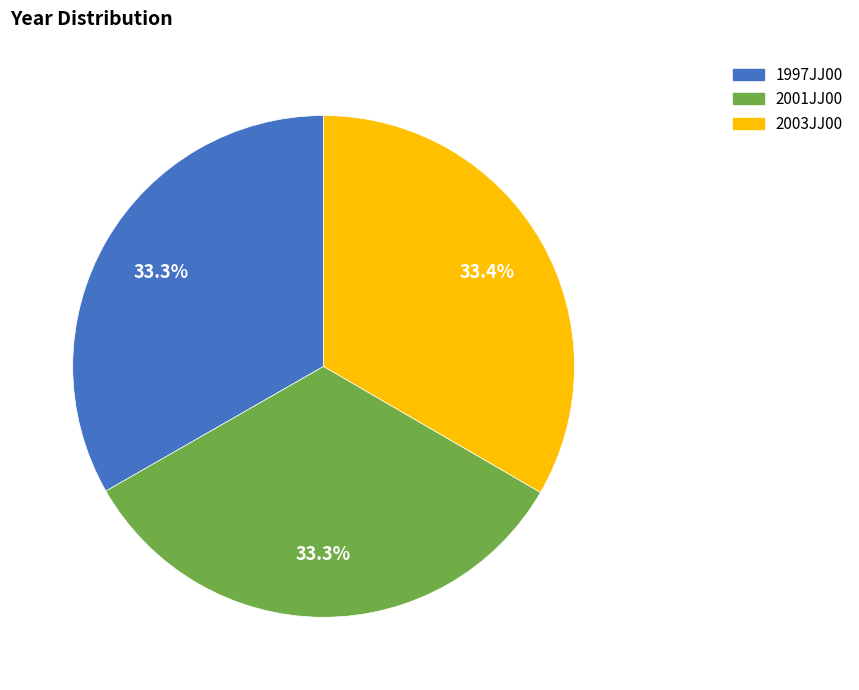

Is the sum of 2001JJ00 and 2003JJ00 greater than half?

Yes